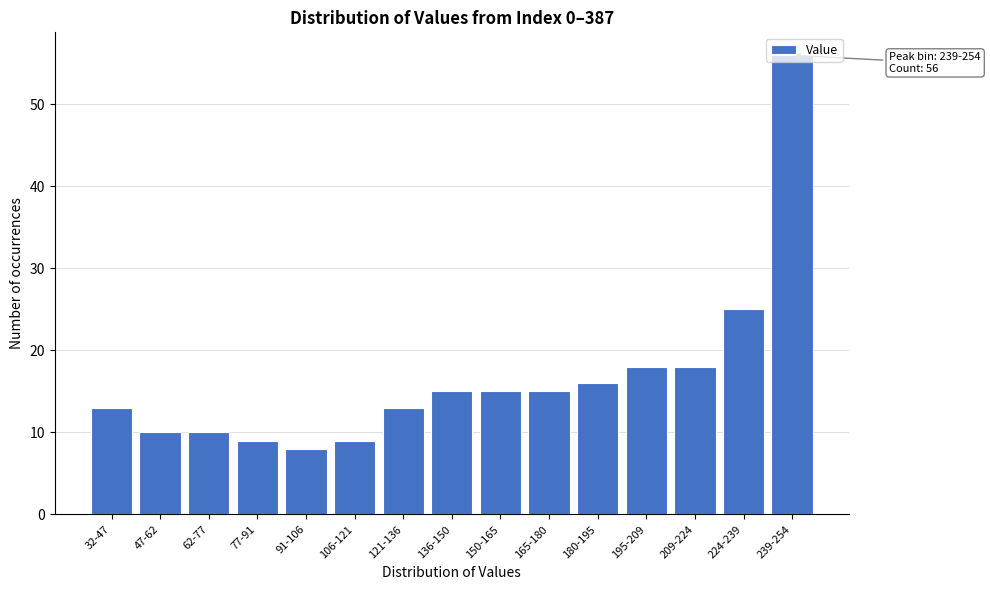

Where is the data nearest to the value 32?

224-239